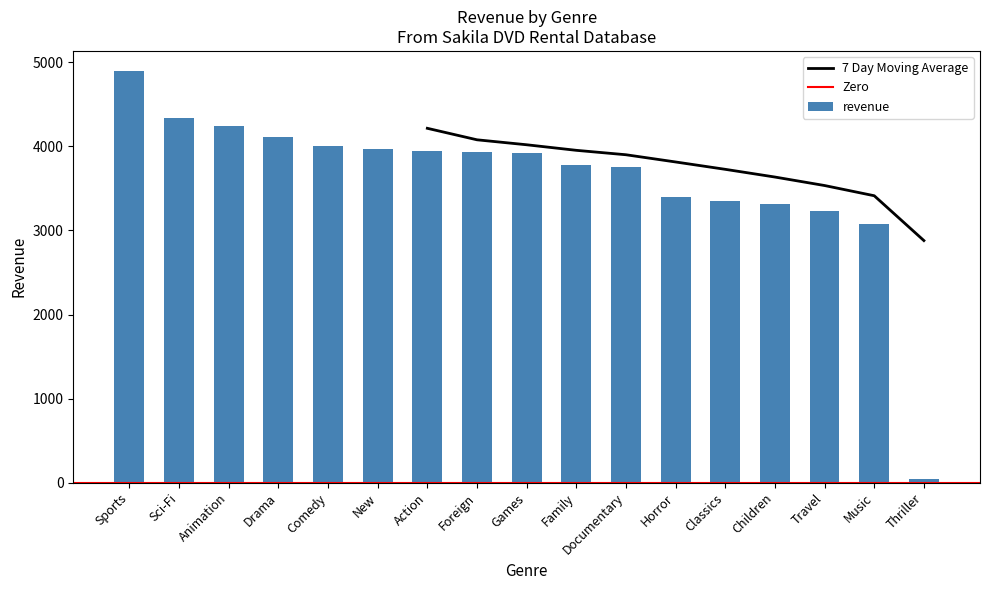

What is the average value?

3606.6